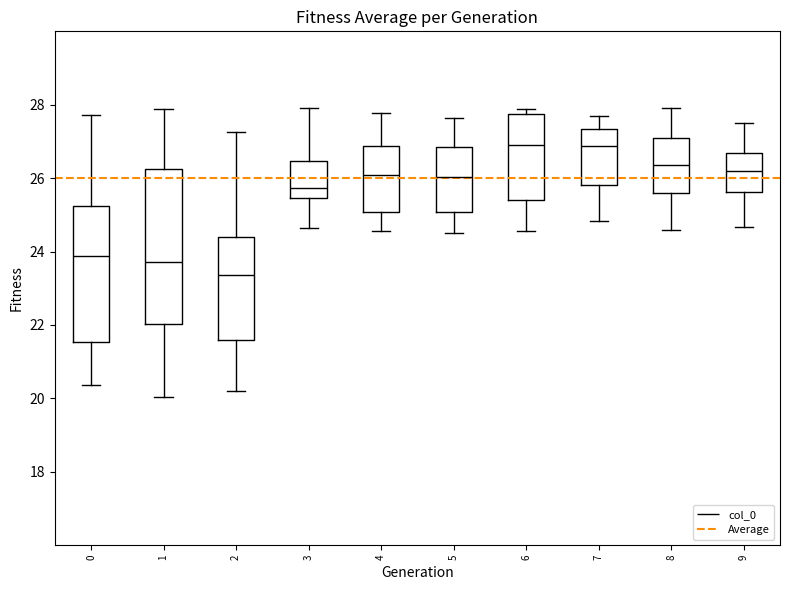

Which box is the tallest, from its lower edge to its upper edge?

1